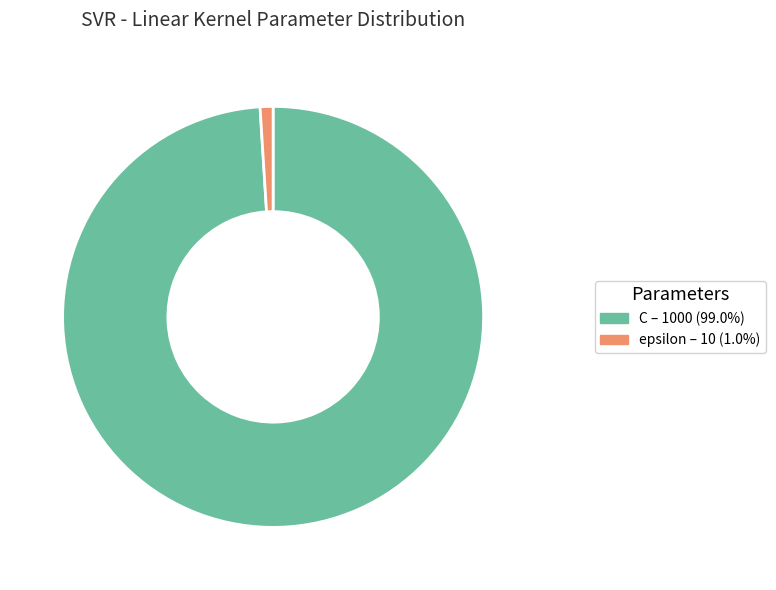

Is there any slice that represents more than half of the pie?

Yes